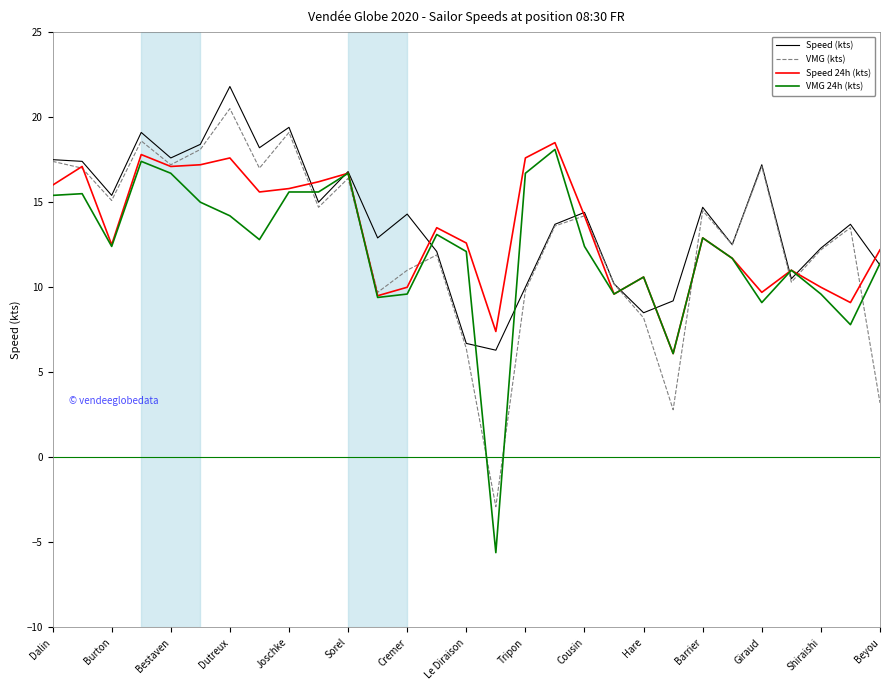

What is the maximum value shown in the chart?

21.8